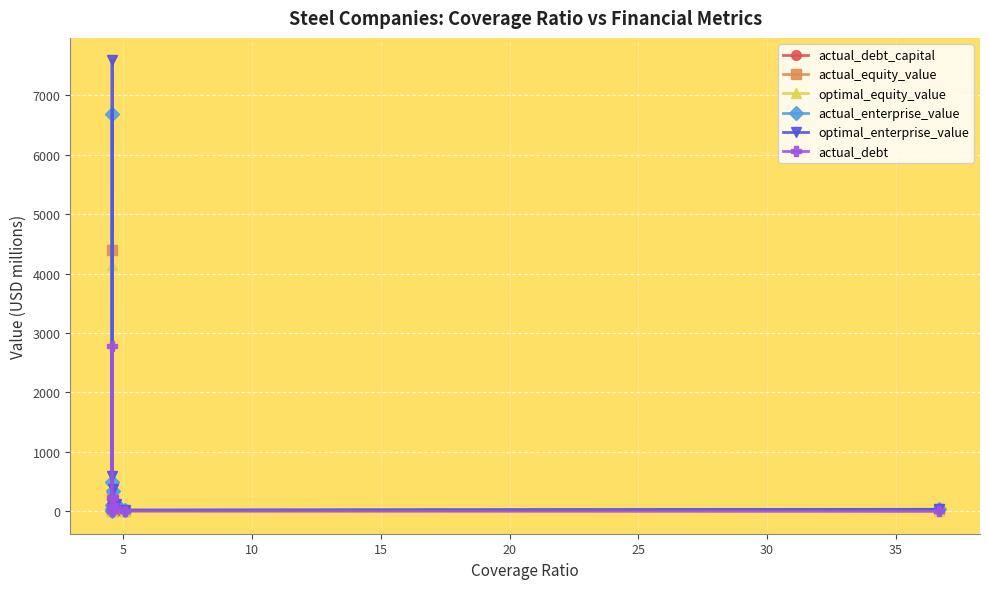

Which series has the widest spread of values?

optimal_enterprise_value